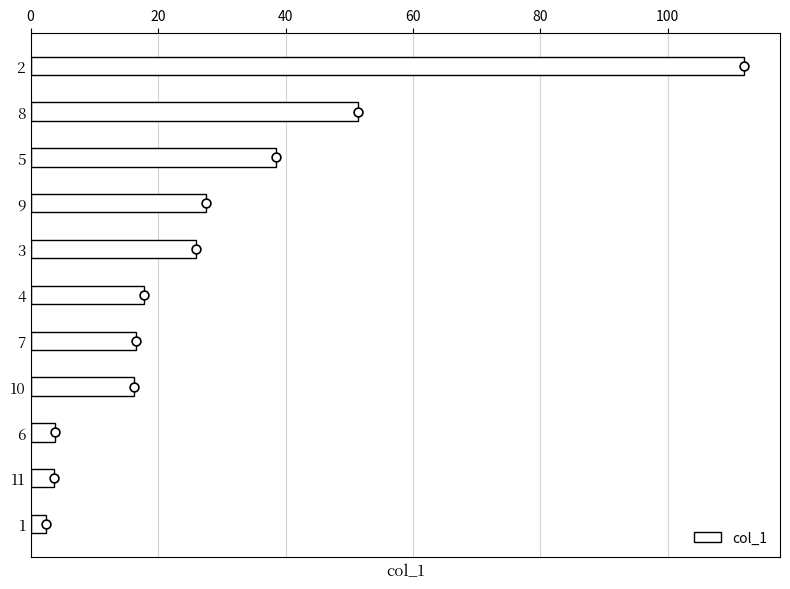

What is the difference between the col_1 values at 5 and 6?

34.6